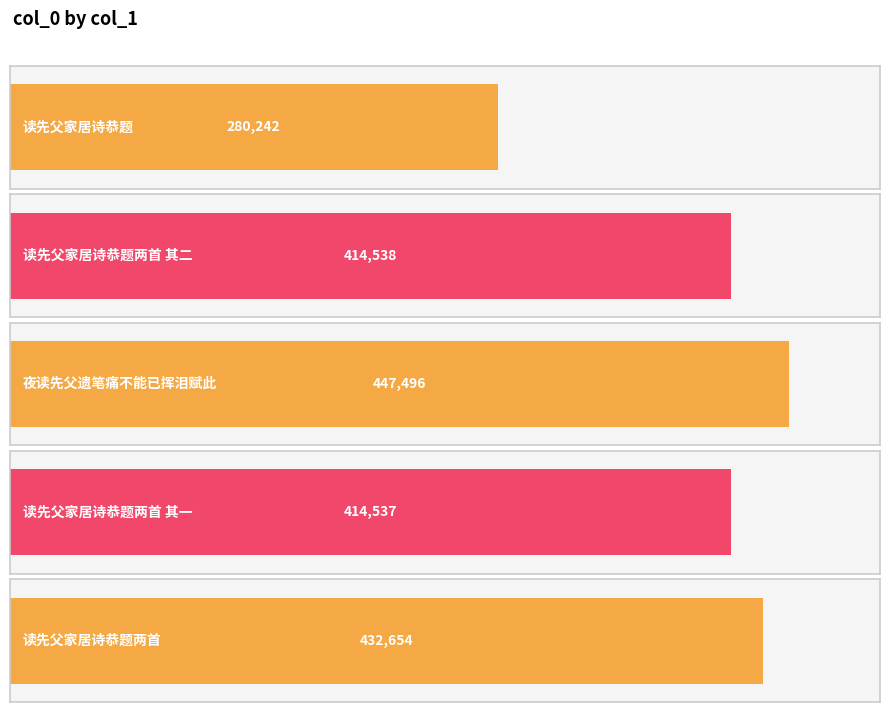

What is the value of the 5th bar from the left?

432654